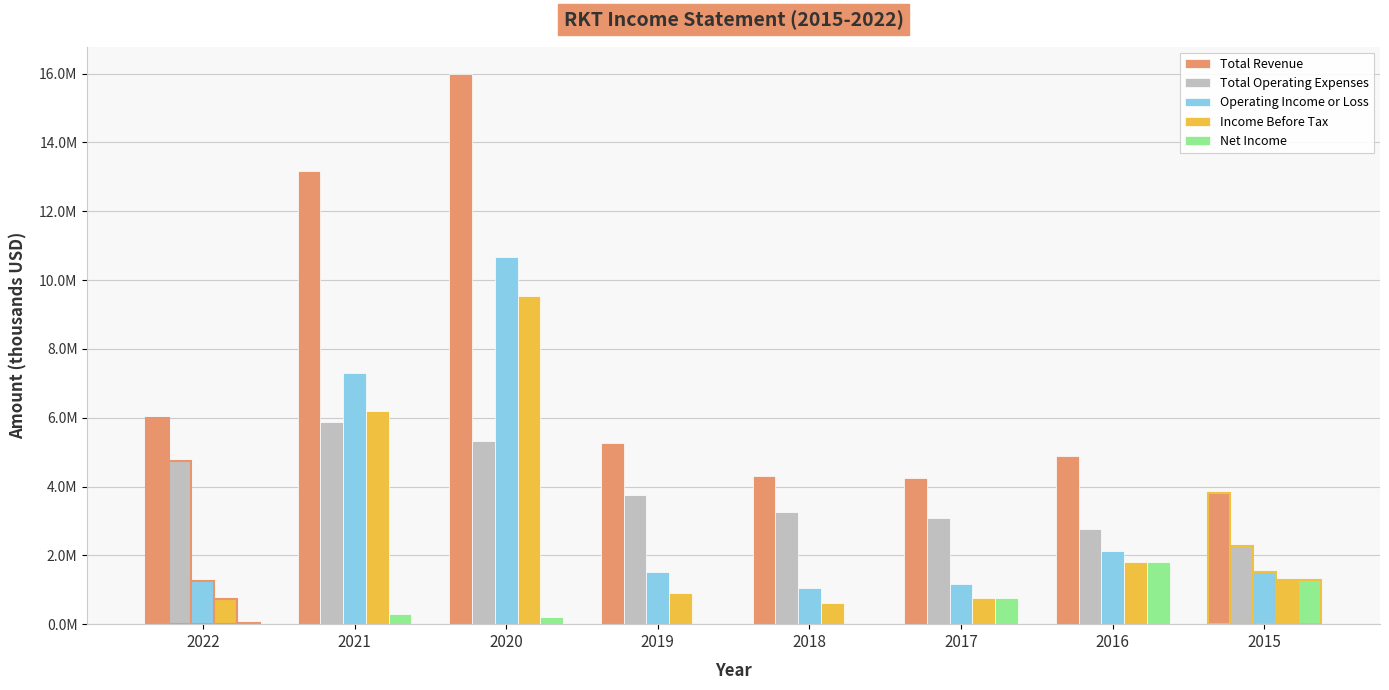

Count the number of data series in this chart.

5